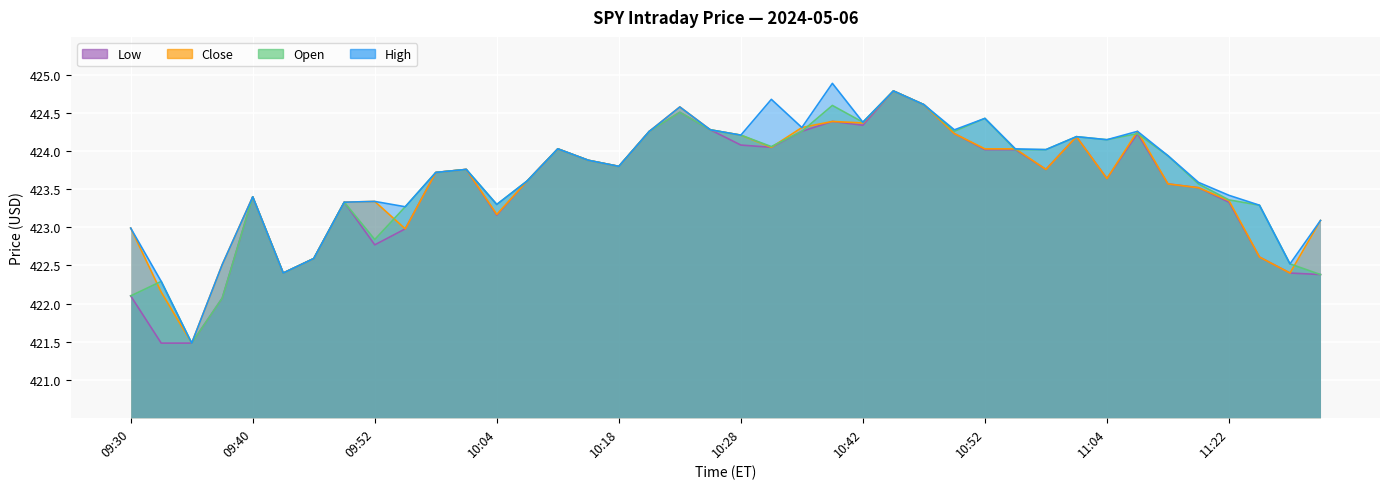

At 10:54, list the series in order from largest to smallest.

High, Close, Open, Low